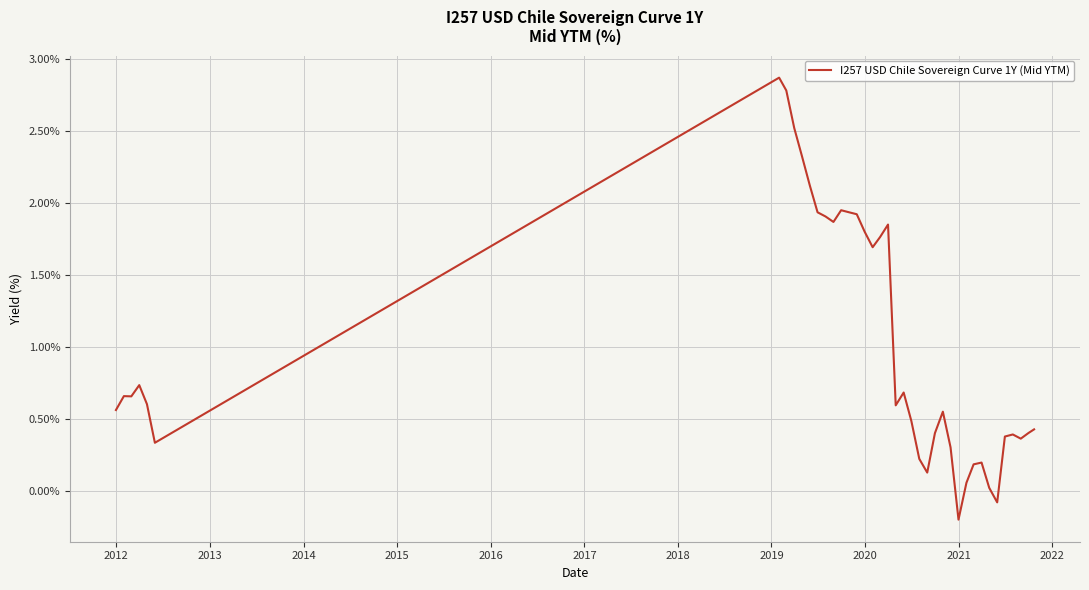

What is the difference between the maximum and minimum values?

3.1